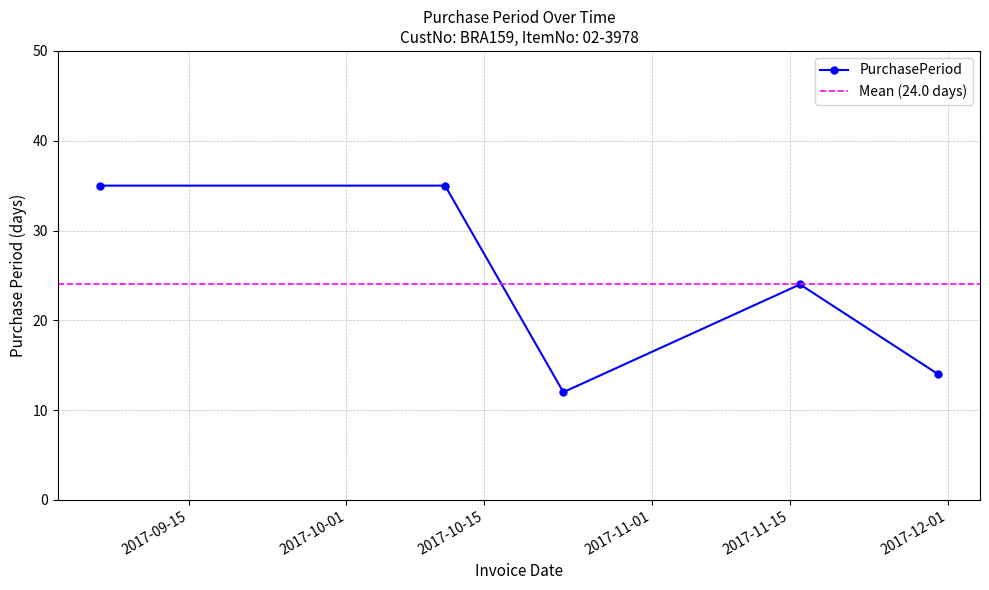

List the labels in order of value, largest first.

2017-09-06, 2017-10-11, 2017-11-16, 2017-11-30, 2017-10-23